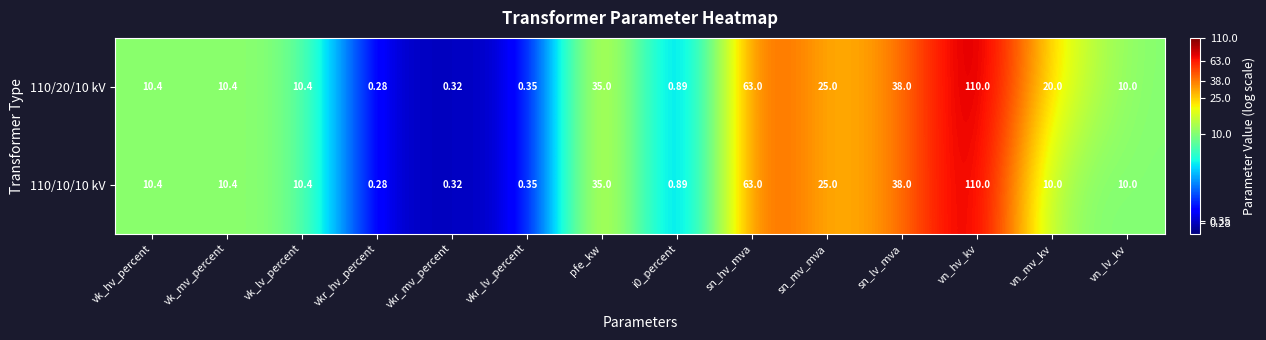

Rank the series by their average value, from lowest to highest.

110/10/10 kV, 110/20/10 kV